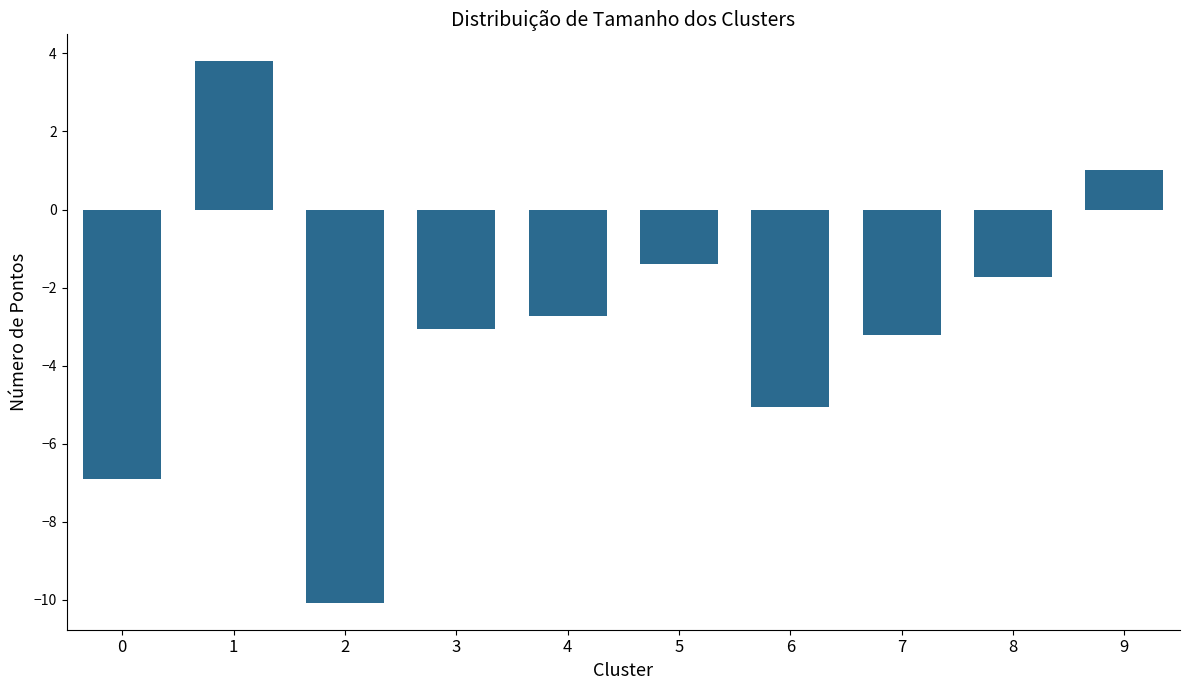

How many data points are less than -2?

6